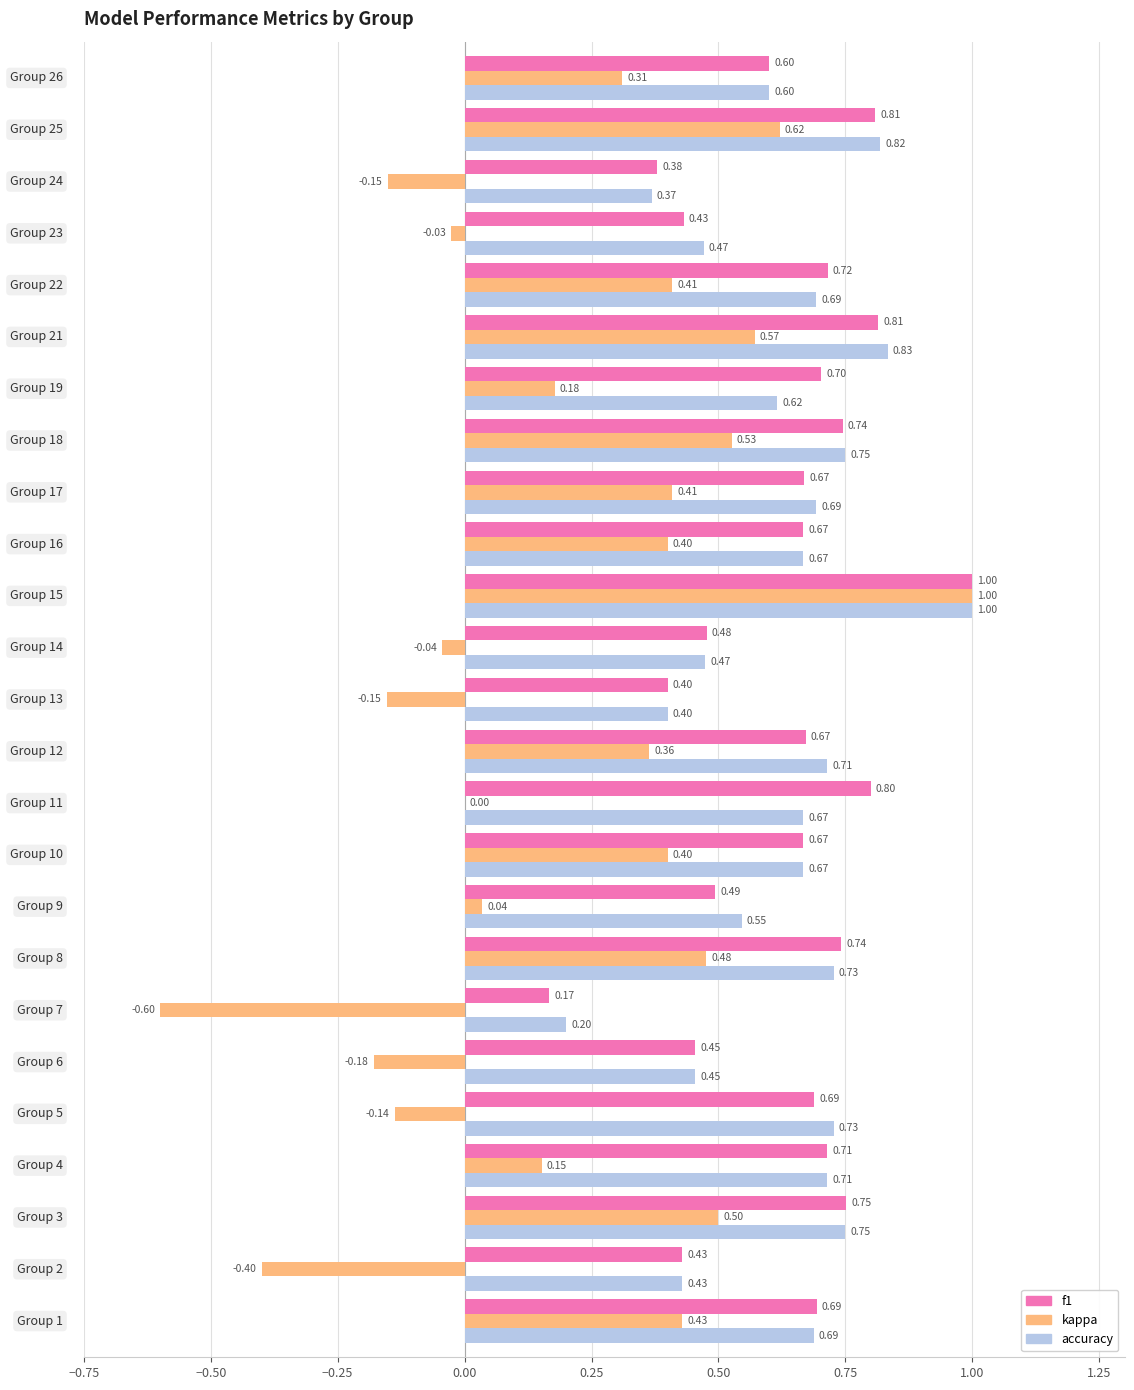

What is the sum of all accuracy values?

15.7